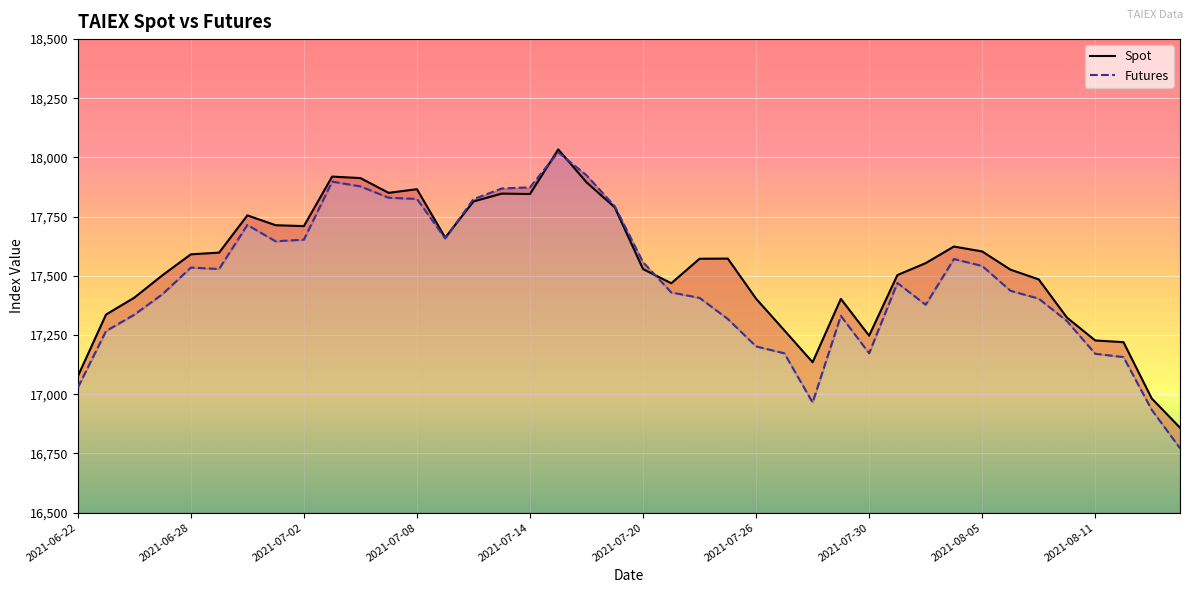

Reading left to right, what are all the values shown in this chart?

Spot: 17075.5	17336.7	17408.0	17503.0	17591.0	17598.2	17755.5	17713.9	17710.2	17919.3	17913.1	17850.7	17866.1	17661.5	17814.3	17847.5	17845.8	18034.2	17895.2	17789.2	17528.7	17468.8	17572.3	17572.9	17403.6	17269.9	17135.2	17402.8	17247.4	17503.3	17553.8	17623.9	17603.1	17526.3	17485.2	17323.6	17227.2	17219.9	16982.1	16858.8
Futures: 17028.0	17267.0	17336.0	17423.0	17535.0	17529.0	17715.0	17646.0	17653.0	17898.0	17878.0	17830.0	17825.0	17658.0	17824.0	17869.0	17874.0	18022.0	17925.0	17794.0	17558.0	17430.0	17407.0	17318.0	17202.0	17173.0	16965.0	17331.0	17173.0	17470.0	17378.0	17571.0	17542.0	17437.0	17404.0	17309.0	17171.0	17157.0	16934.0	16772.0